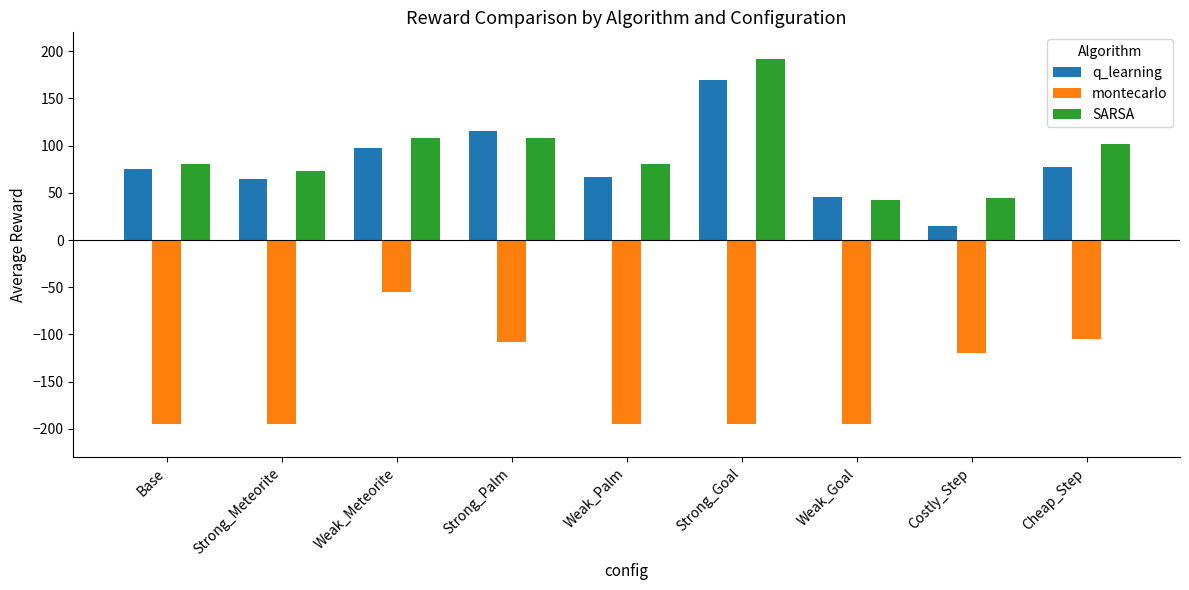

The SARSA series shows 108 at Strong_Palm. True or false?

True